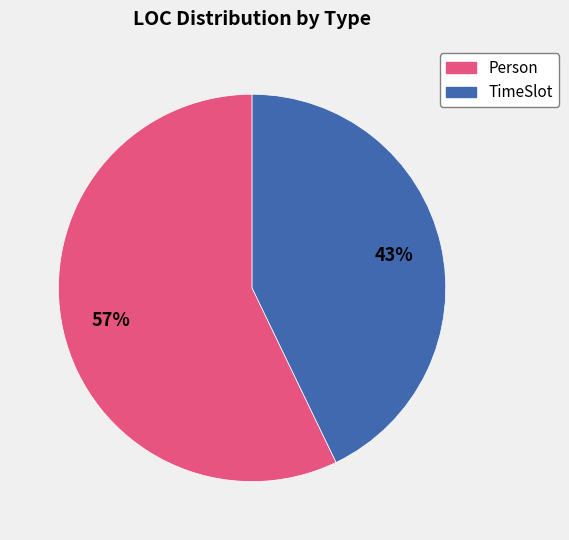

Combined, do Person and TimeSlot account for over 50%?

Yes